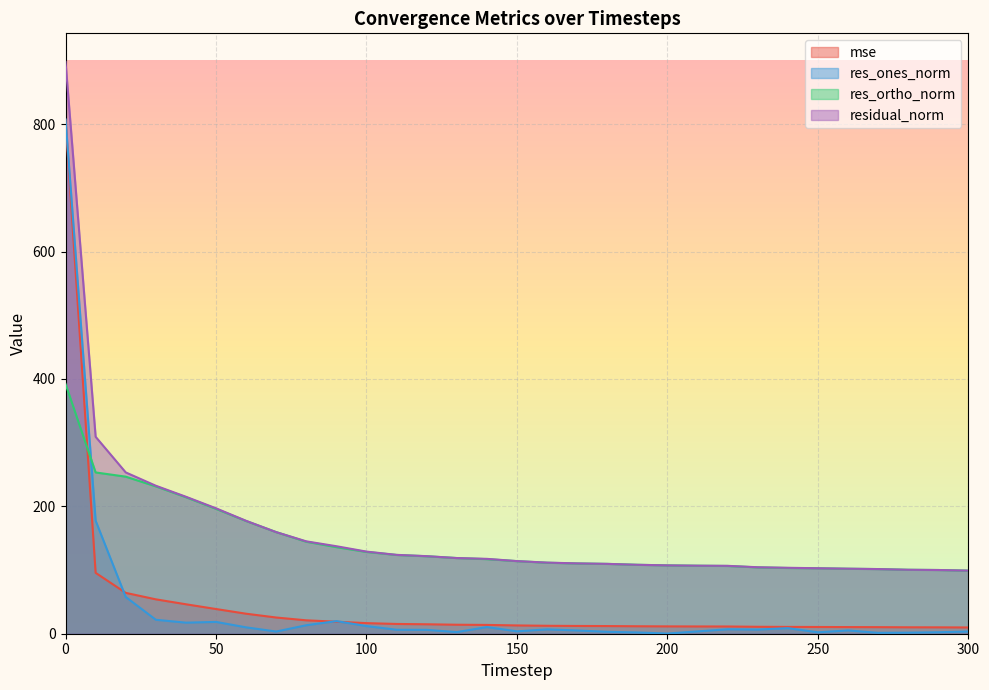

At which category does res_ones_norm reach its first local peak?

50